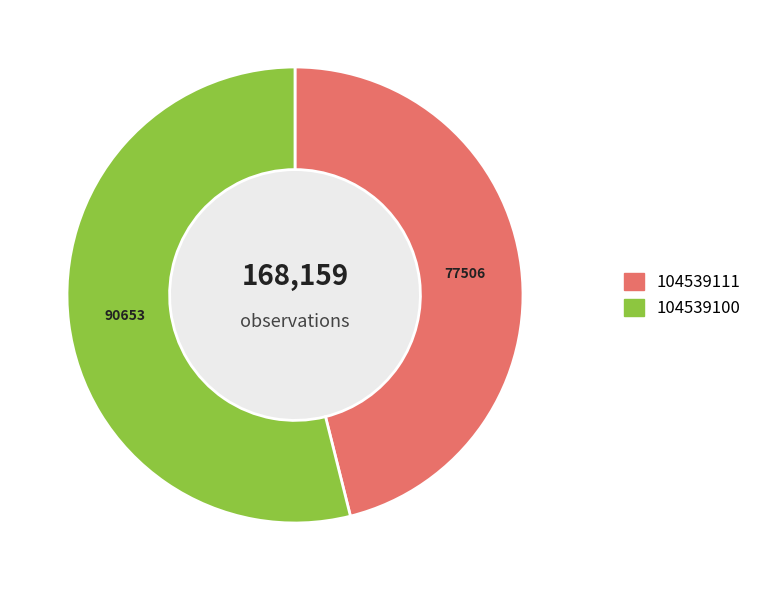

Which category has the smallest portion of the pie?

104539111